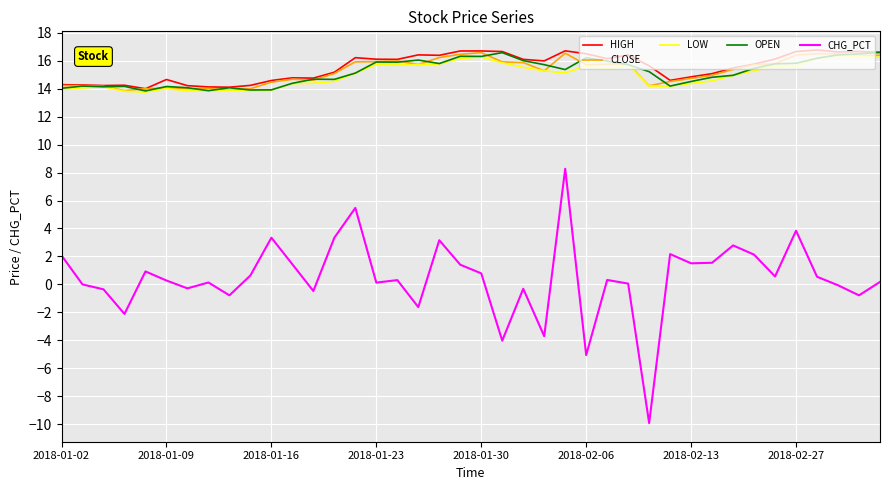

True or false: CHG_PCT and LOW intersect in this chart.

False